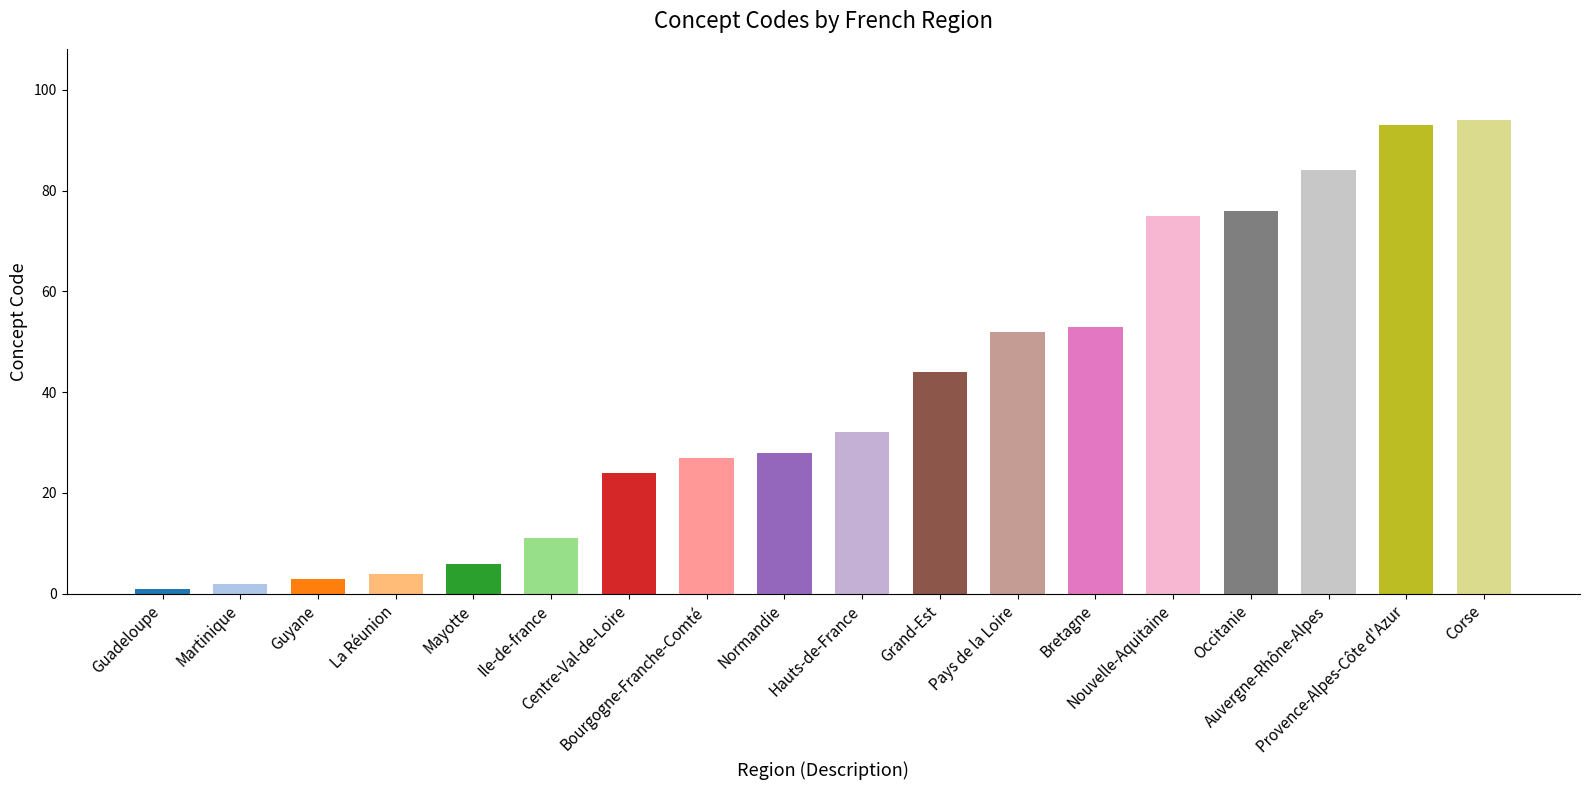

The value at Bretagne is 93. True or false?

False